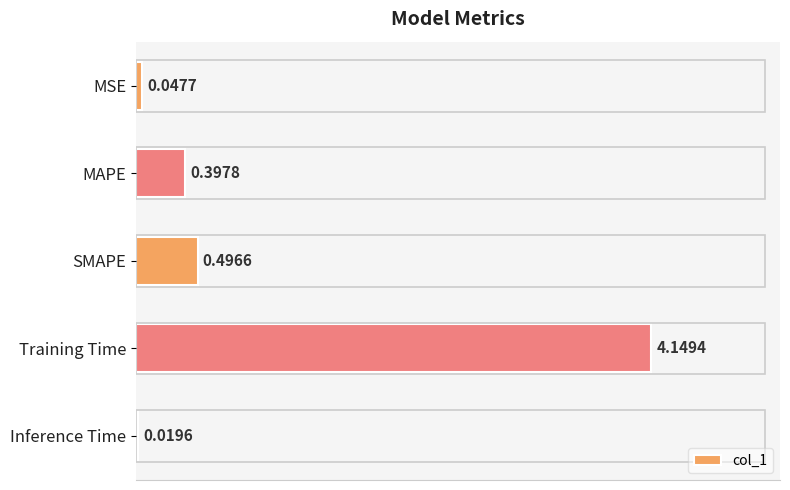

Between Training Time and MSE, which is larger?

Training Time